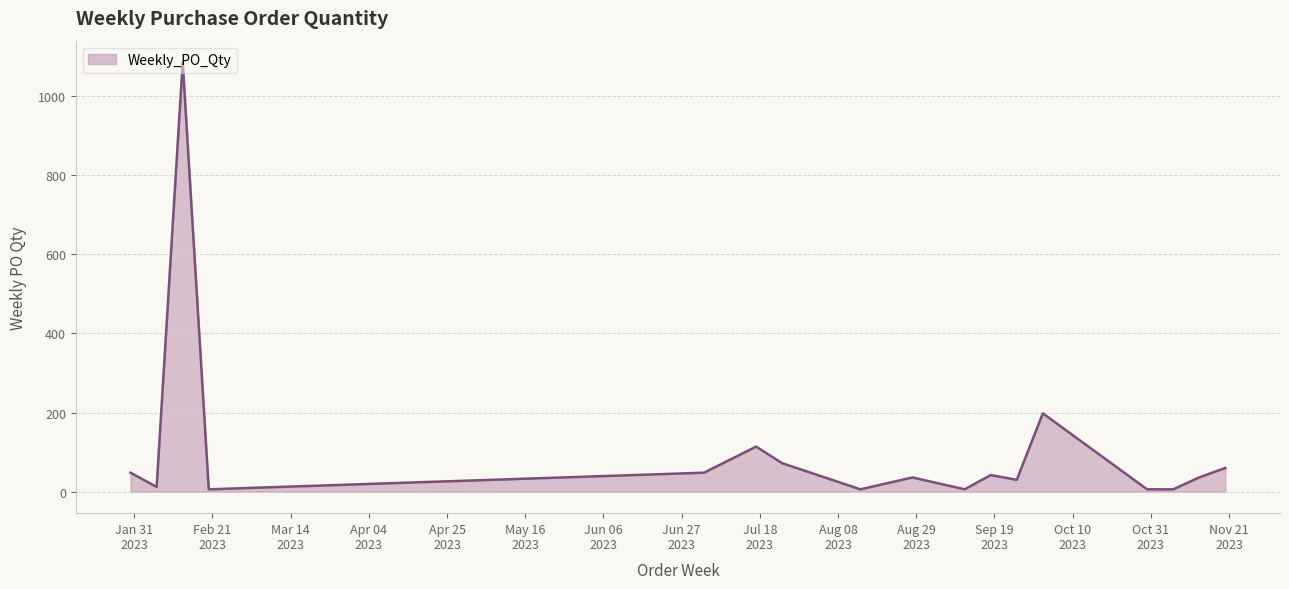

What is the difference between the maximum and minimum values?

1080